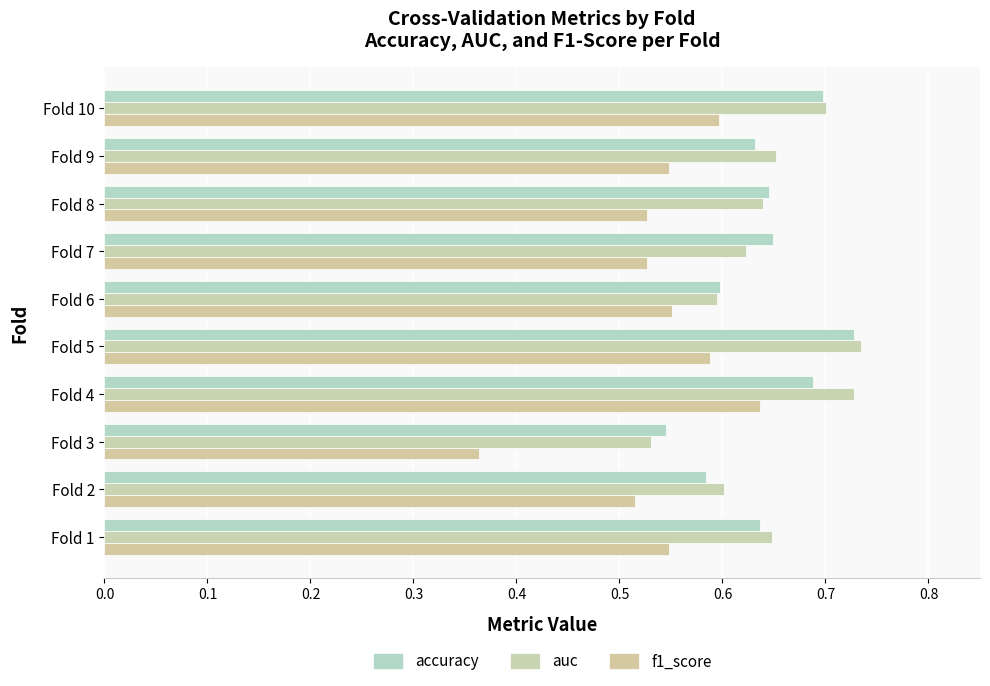

Count the number of categories in the chart.

10